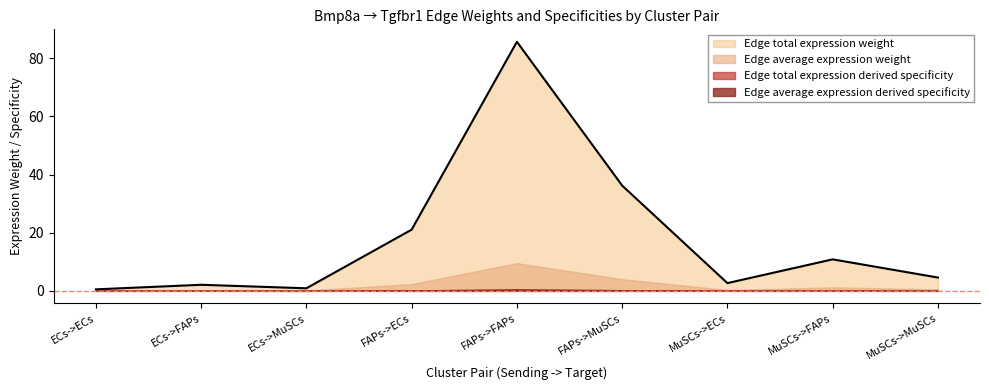

Reading left to right, what are all the values shown in this chart?

Edge average expression weight: 0.1	0.2	0.1	2.3	9.5	4.0	0.3	1.2	0.5
Edge total expression weight: 0.5	2.1	0.9	21.0	85.7	36.2	2.7	10.8	4.6
Edge average expression derived specificity: 0.0	0.0	0.0	0.1	0.5	0.2	0.0	0.1	0.0
Edge total expression derived specificity: 0.0	0.0	0.0	0.1	0.5	0.2	0.0	0.1	0.0